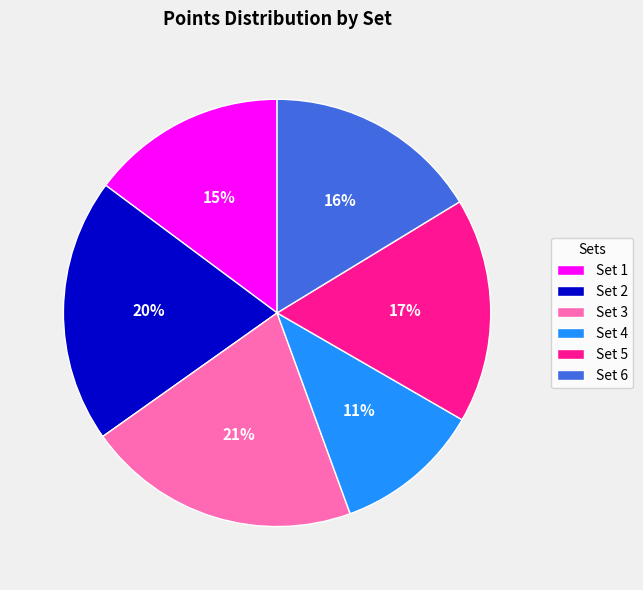

Approximately how many times larger is the value at Set 3 compared to Set 4?

1.9